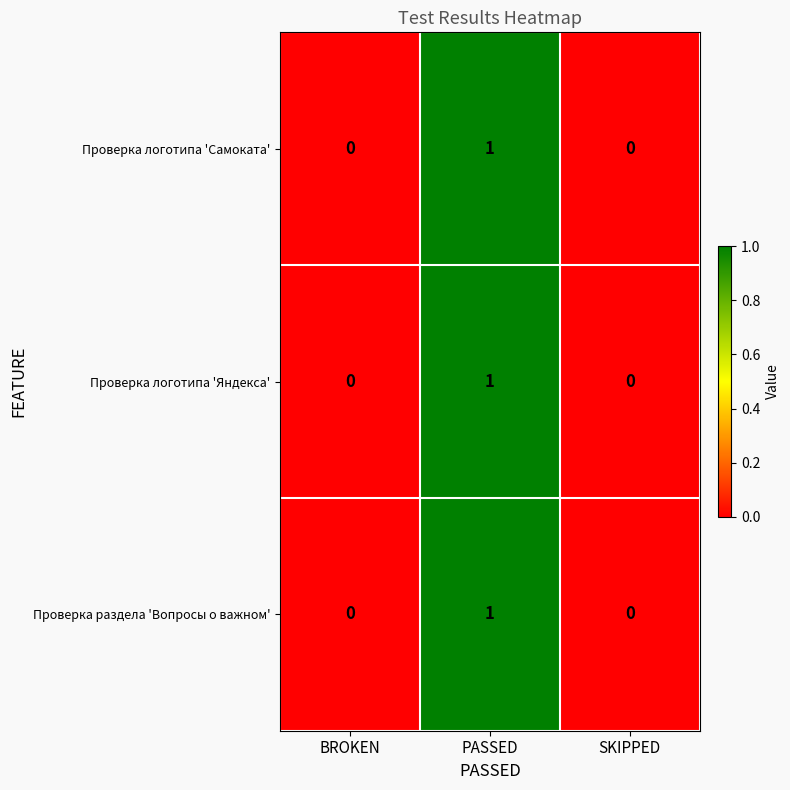

How many Проверка логотипа 'Яндекса' values are between 0 and 1?

3